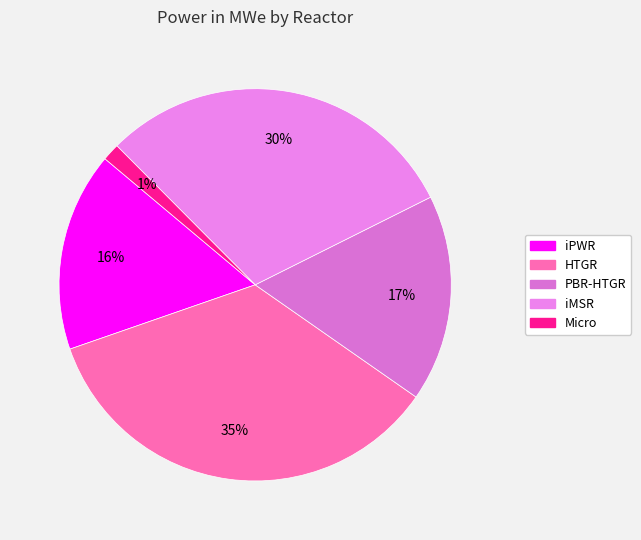

Approximately how many times larger is the value at PBR-HTGR compared to Micro?

11.9